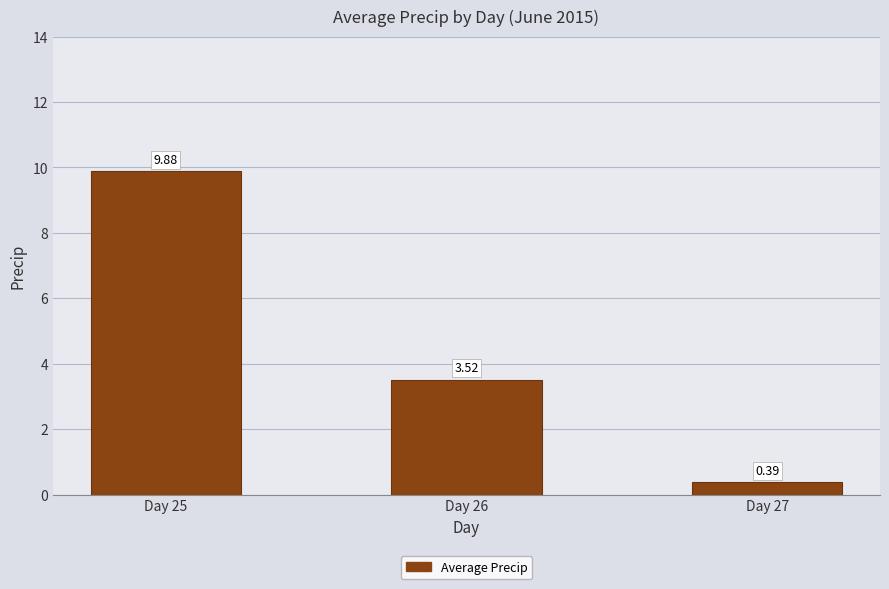

What is the sum of the values at Day 27 and Day 25?

10.3